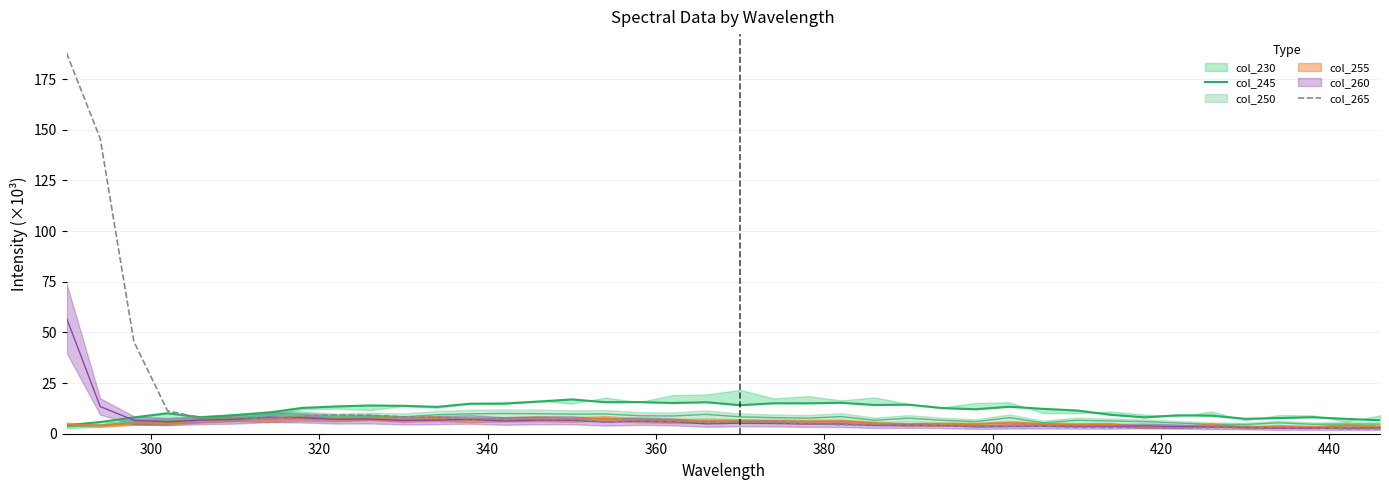

What is the maximum value for col_265?

187.9